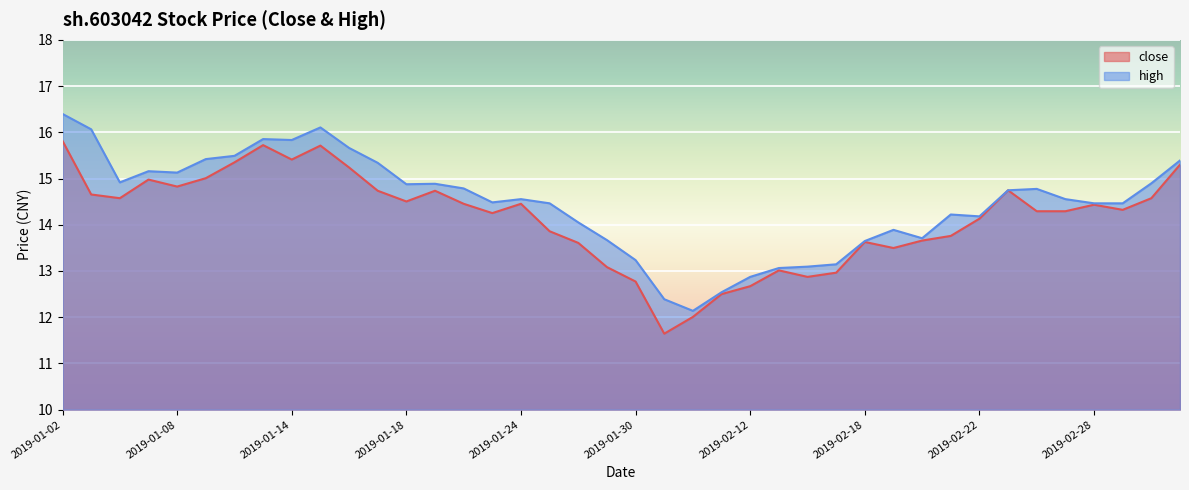

What is the difference between the second highest and minimum values in the high series?

4.0